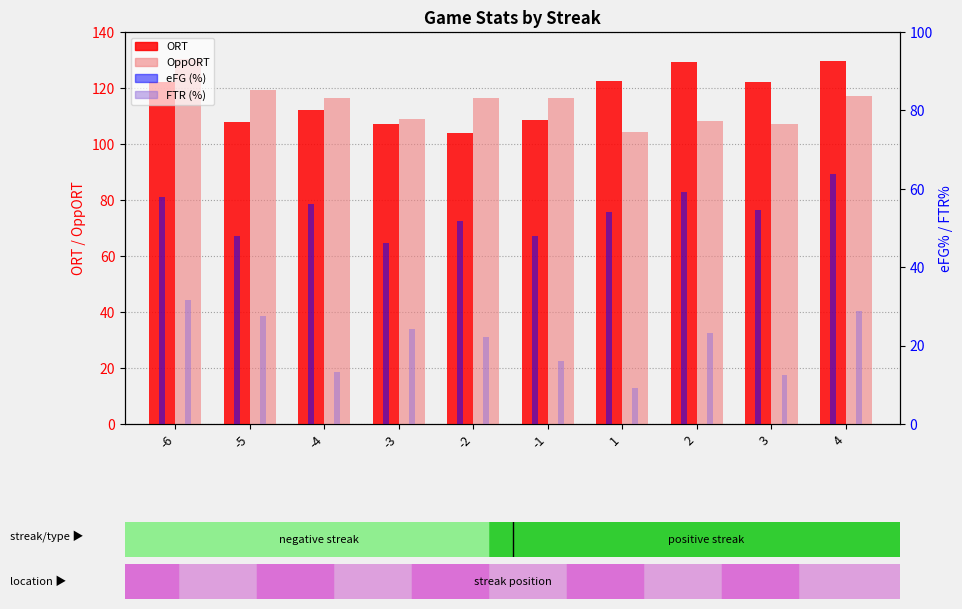

How many bars are there in each group?

4